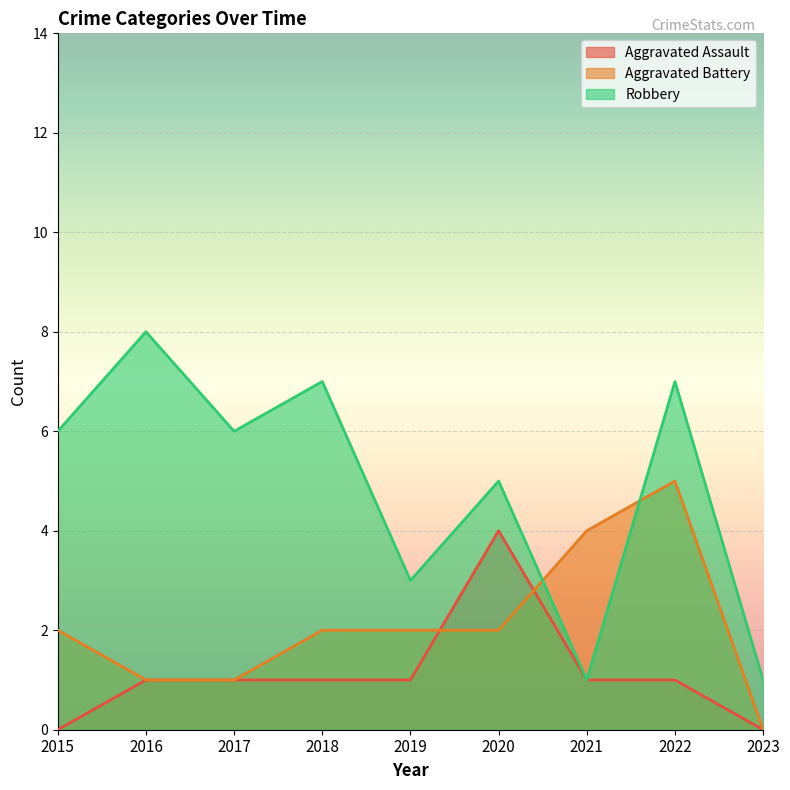

True or false: Aggravated Battery has more than 2 points higher than both neighbors.

False